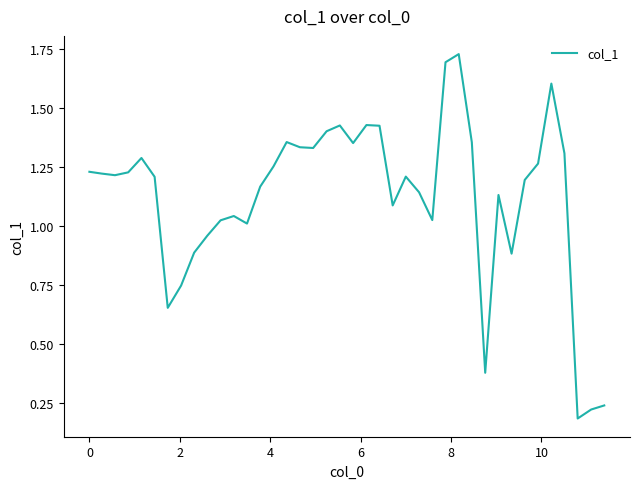

What is the difference between the maximum and minimum values?

1.5